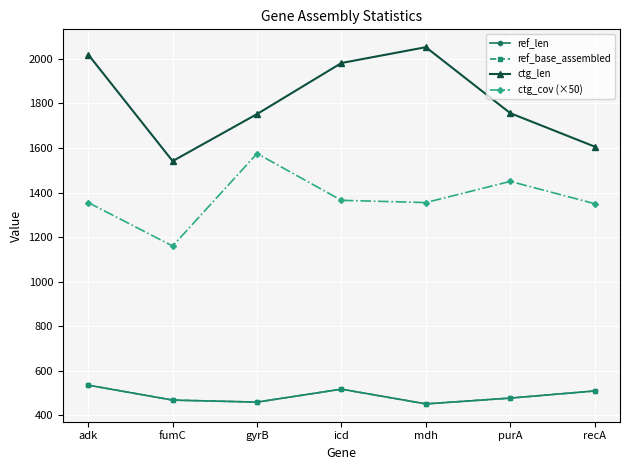

Between fumC and mdh, which is larger?

fumC